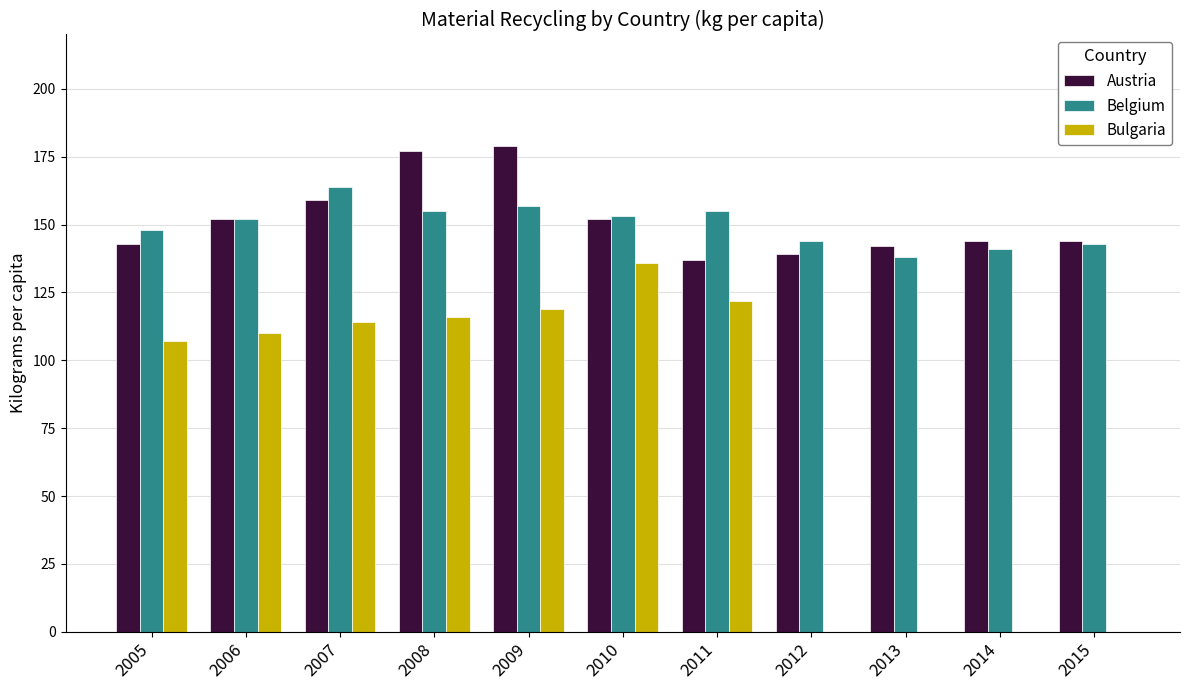

Between 2008 and 2013, which series saw the biggest shift?

Bulgaria